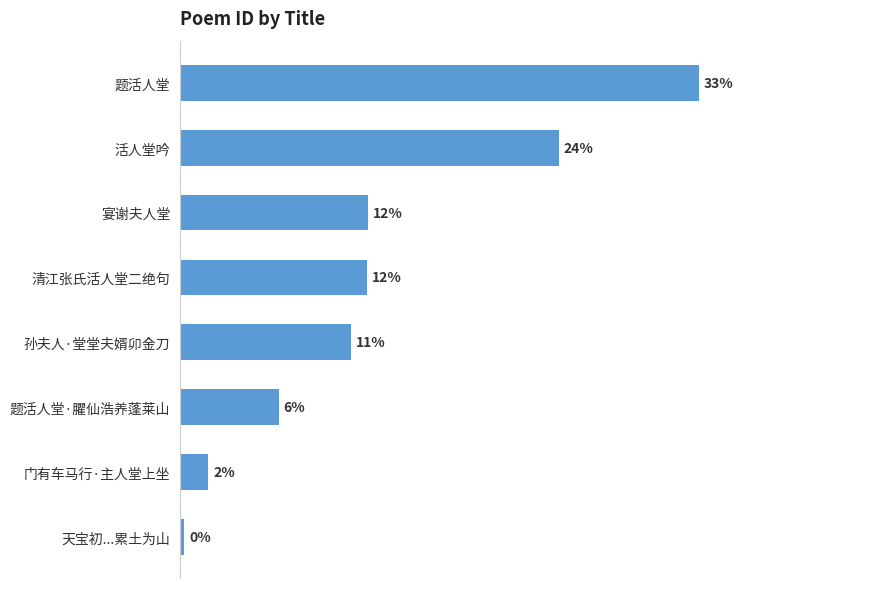

Which has a higher value, 门有车马行·主人堂上坐 or 题活人堂·臞仙浩养蓬莱山?

题活人堂·臞仙浩养蓬莱山